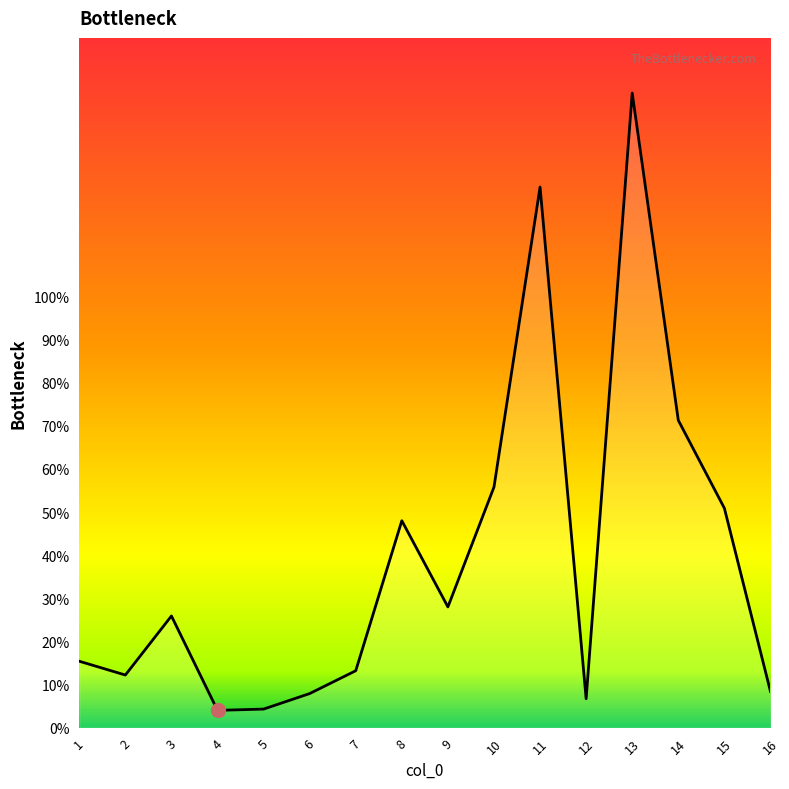

The value at 7 is 21.2. True or false?

False